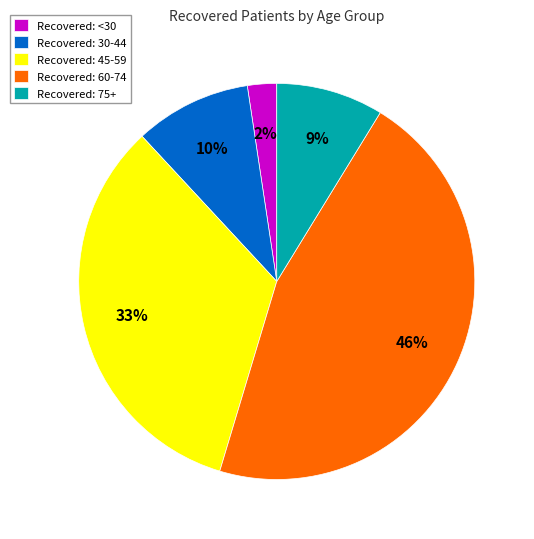

To the nearest percent, what percentage of the pie is Recovered: 45-59?

33%